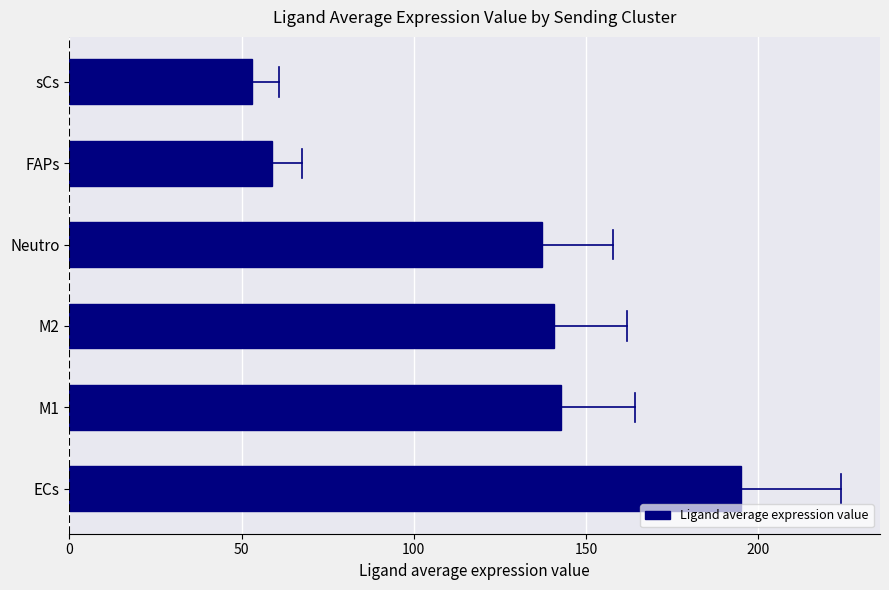

List the labels in order of value, largest first.

ECs, M1, M2, Neutro, FAPs, sCs